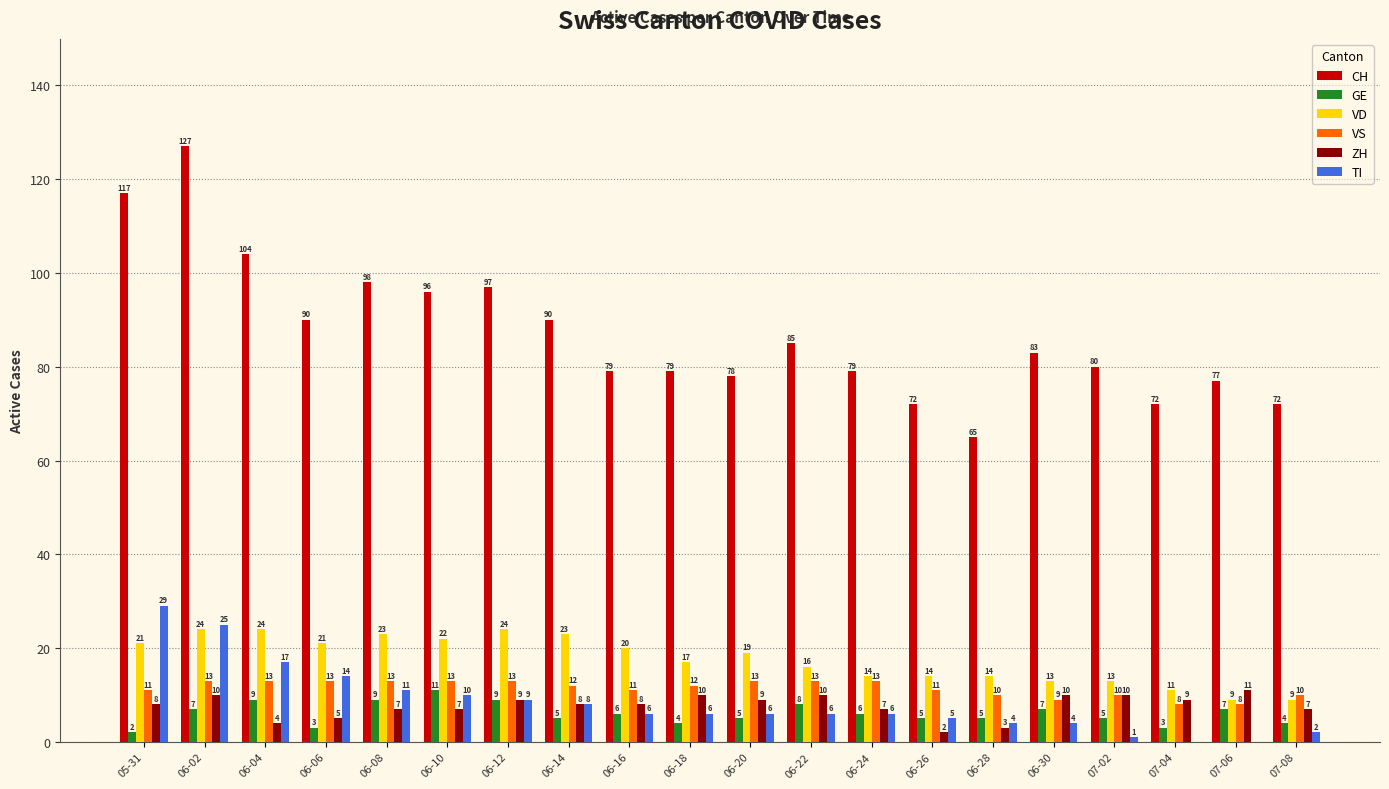

Which series has the largest range (max minus min)?

CH